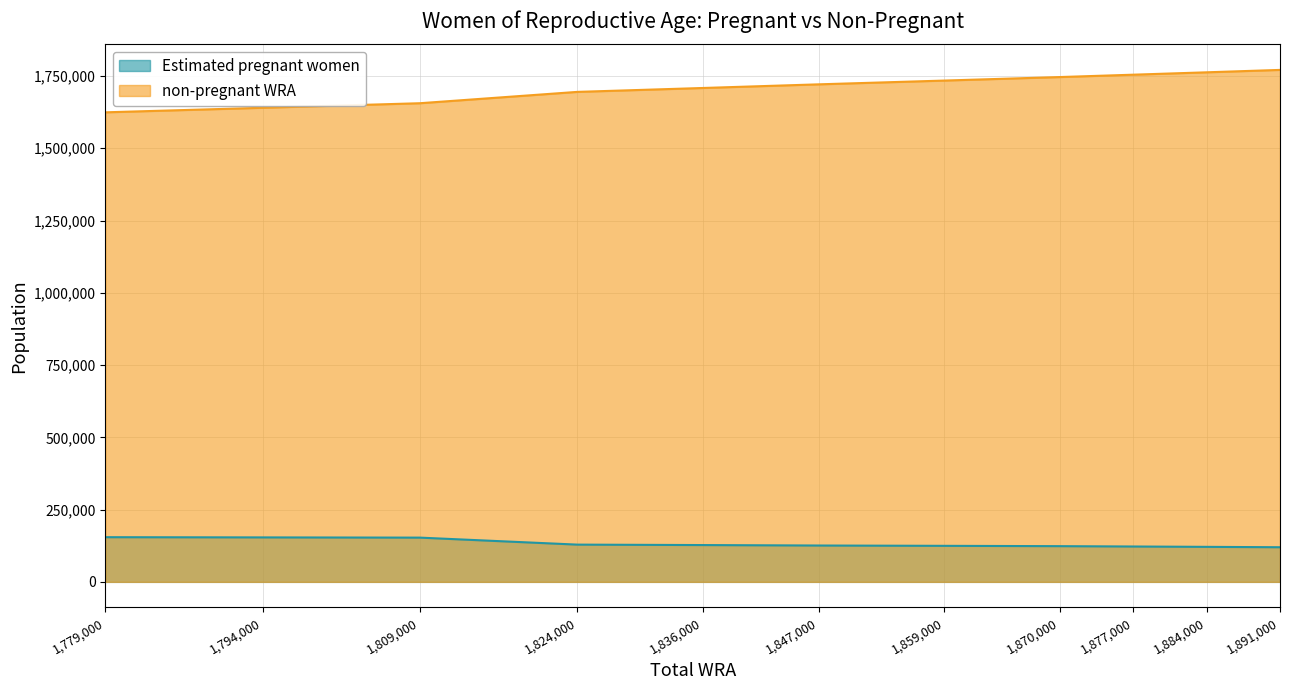

What is the difference between the second highest and second lowest values in the Estimated pregnant women series?

32700.4